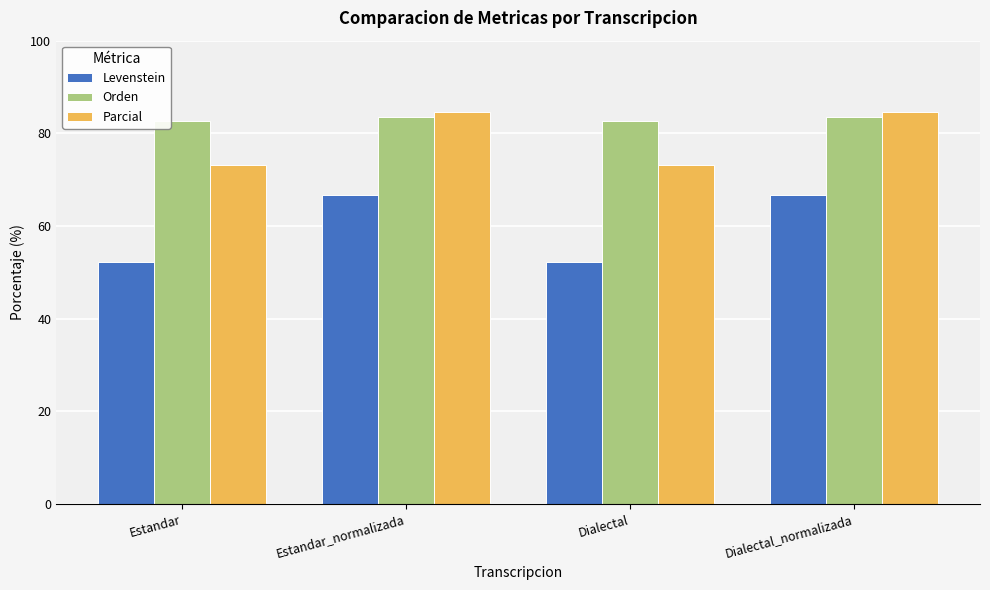

What is the value of the Levenstein bar at the 1st from the left?

52.2